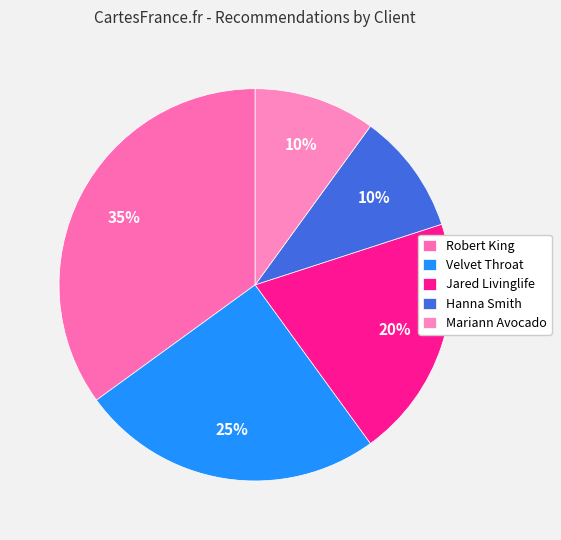

Approximately how many times larger is the value at Jared Livinglife compared to Robert King?

0.6